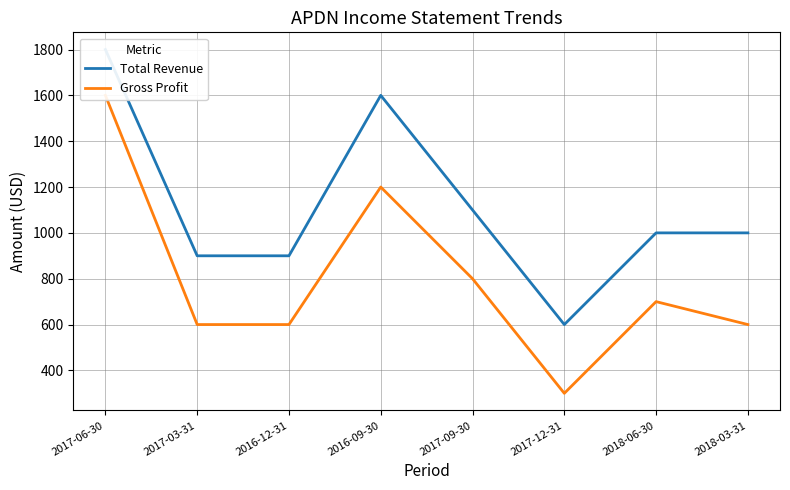

What is the difference between the second highest and minimum values in the Gross Profit series?

900